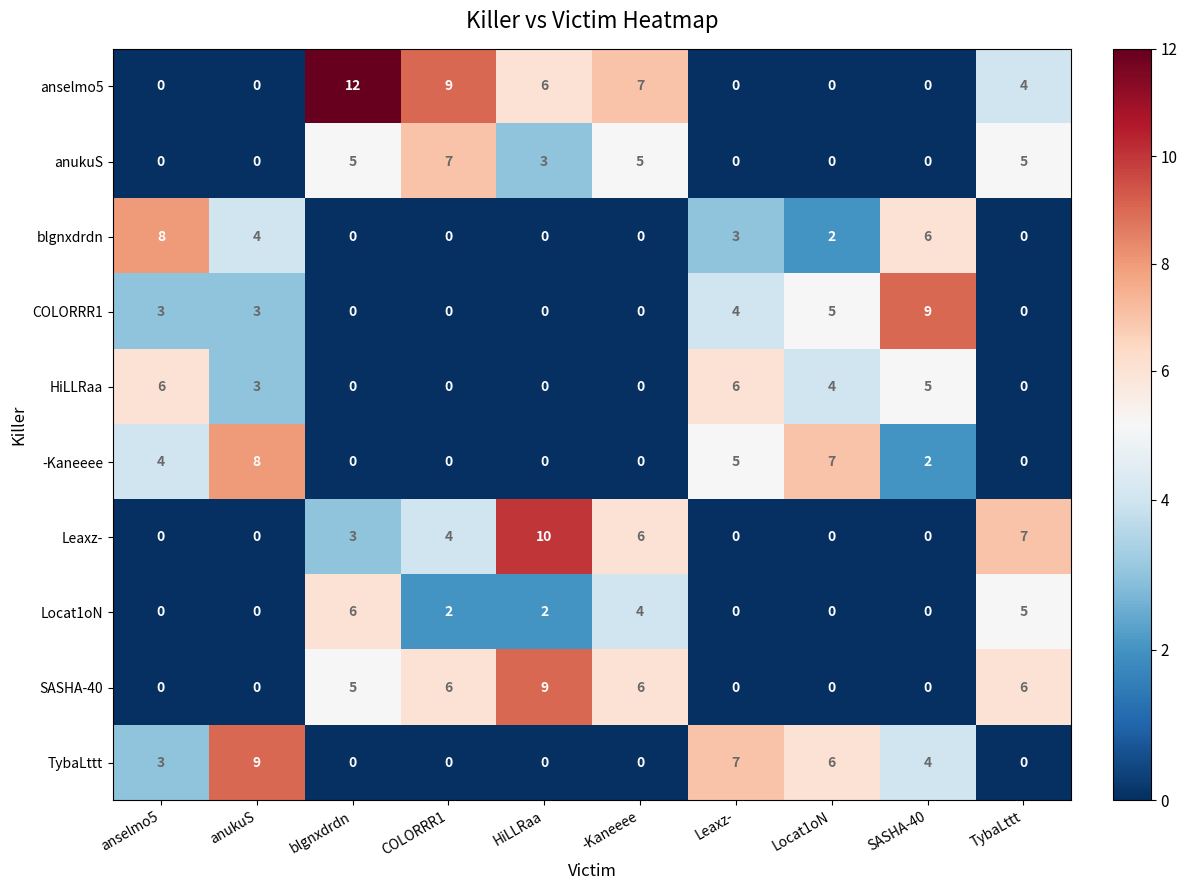

What is the difference between the highest and lowest values at Locat1oN?

7